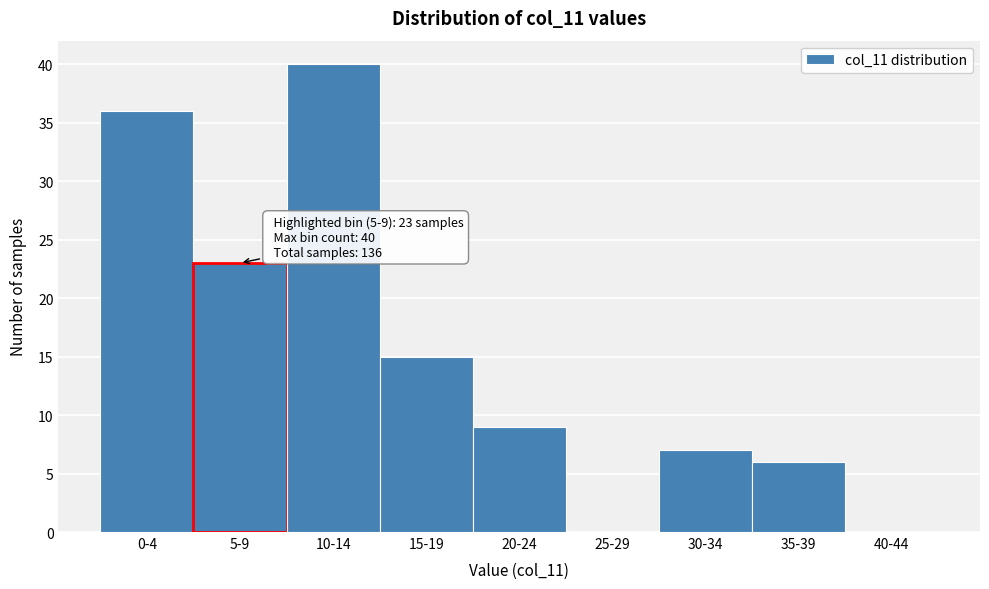

Reading left to right, list all the values displayed in this chart.

0-4=36	5-9=23	10-14=40	15-19=15	20-24=9	25-29=0	30-34=7	35-39=6	40-44=0